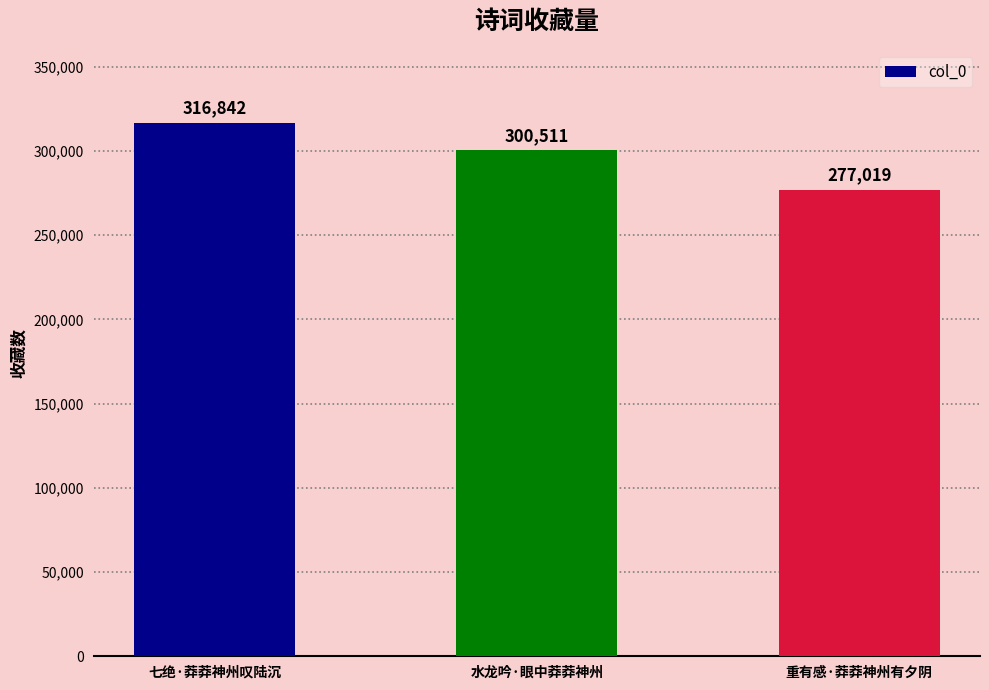

Where is the data nearest to the value 296930?

水龙吟·眼中莽莽神州